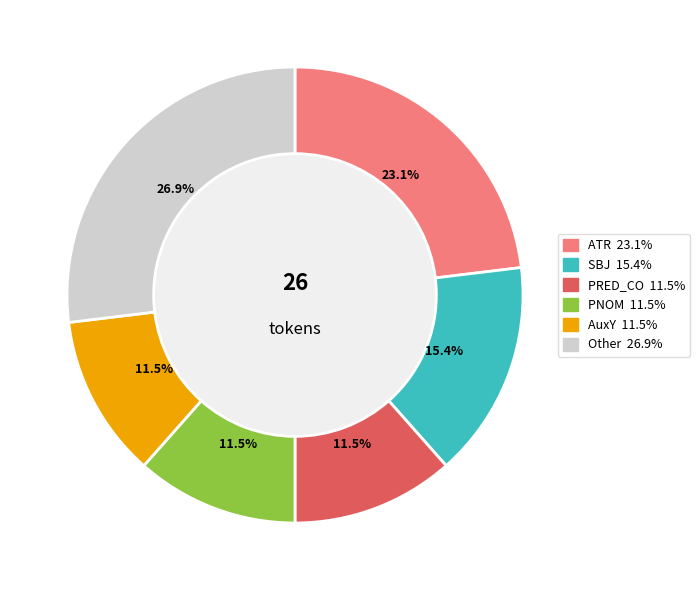

Is there any slice that represents more than half of the pie?

No